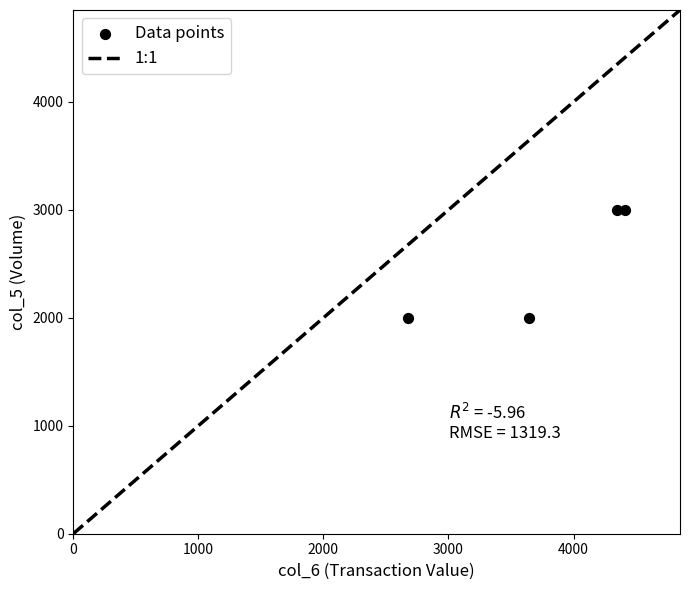

What is the range of Y values (max minus min)?

1000